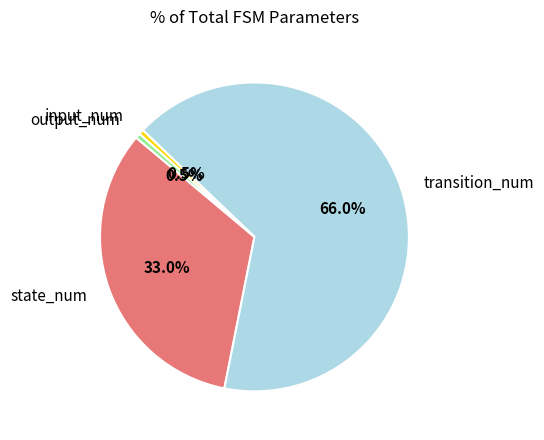

To the nearest percent, what portion does state_num represent?

33%